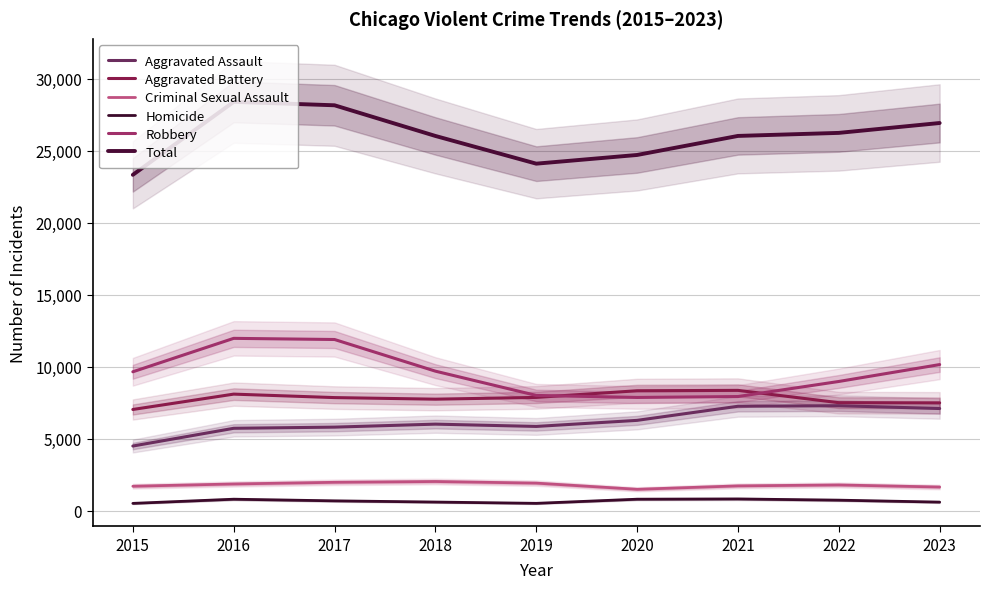

Reading left to right, transcribe all the data shown in this chart.

Aggravated Assault: 2015=4480	2016=5712	2017=5793	2018=6001	2019=5841	2020=6263	2021=7242	2022=7281	2023=7085
Aggravated Battery: 2015=7019	2016=8086	2017=7845	2018=7735	2019=7857	2020=8320	2021=8347	2022=7491	2023=7480
Criminal Sexual Assault: 2015=1687	2016=1844	2017=1960	2018=2015	2019=1903	2020=1474	2021=1711	2022=1776	2023=1632
Homicide: 2015=496	2016=786	2017=672	2018=588	2019=499	2020=787	2021=804	2022=720	2023=584
Robbery: 2015=9638	2016=11960	2017=11880	2018=9681	2019=7995	2020=7855	2021=7918	2022=8965	2023=10138
Total: 2015=23320	2016=28388	2017=28150	2018=26020	2019=24095	2020=24699	2021=26022	2022=26233	2023=26919